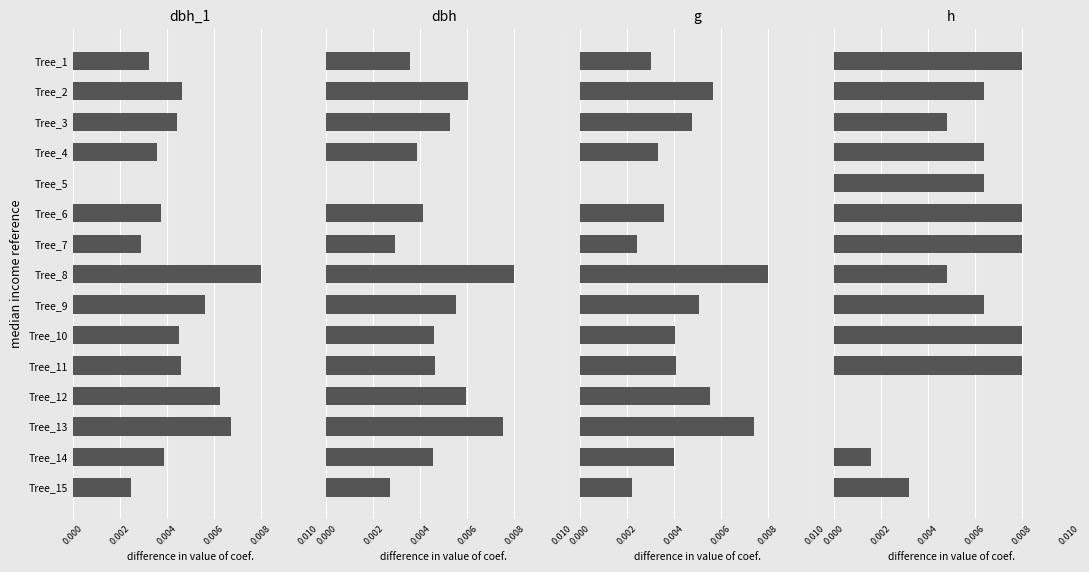

True or false: h has a value of 0.0 at Tree_12.

True